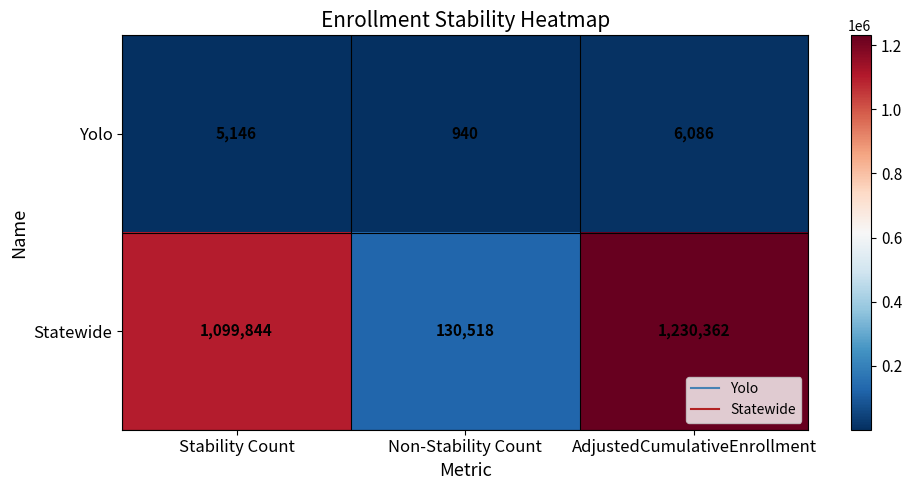

How many categories are shown in the chart?

3